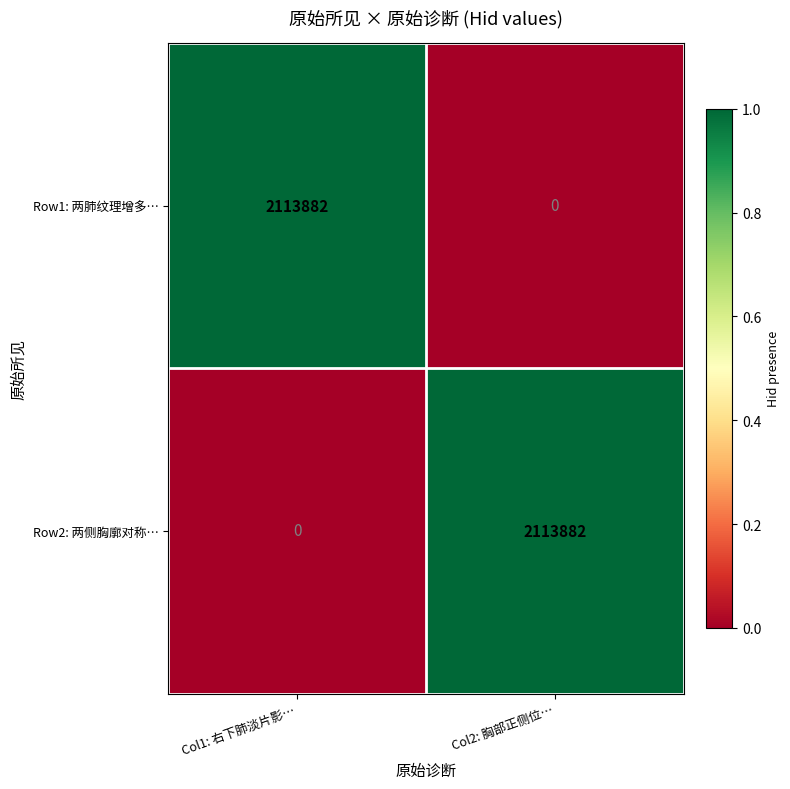

What is the spread (max minus min) of values at Col1: 右下肺淡片影…?

2113882